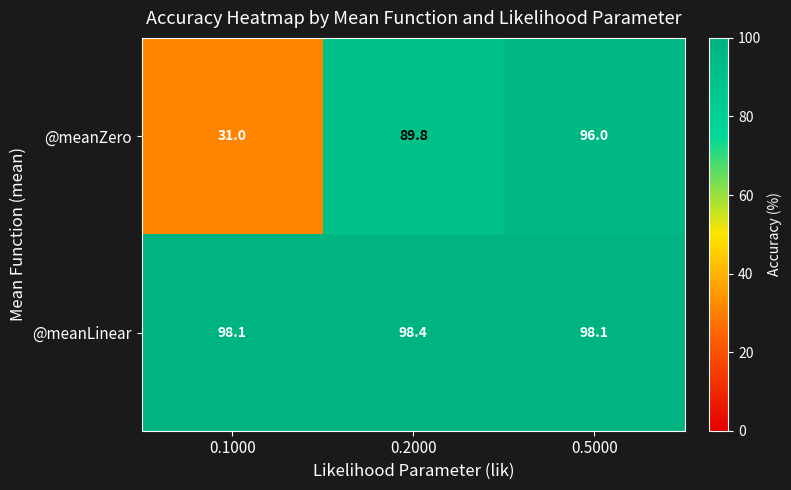

At 0.5000, list the series in order from largest to smallest.

@meanLinear, @meanZero